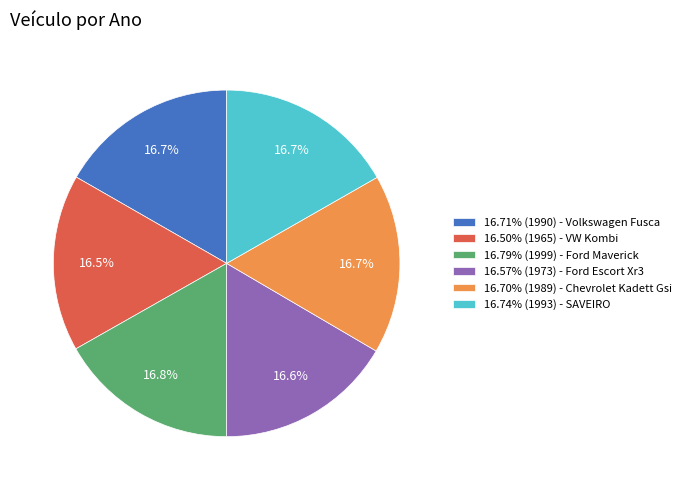

Count the number of slices in the pie.

6